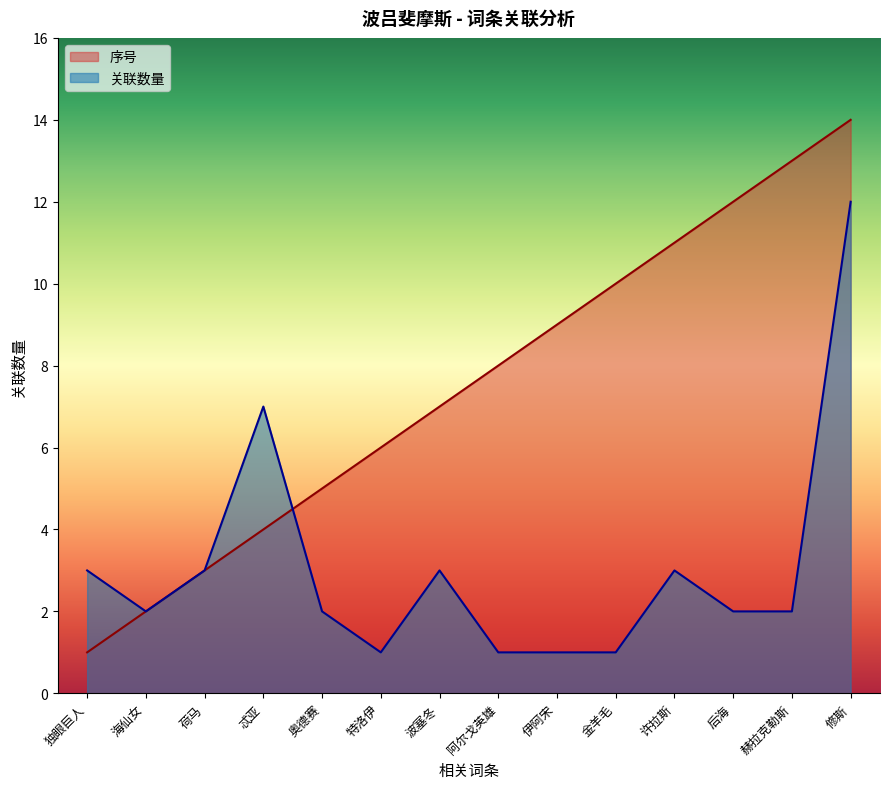

Is it true that 序号 equals 4 at 忒亚?

True